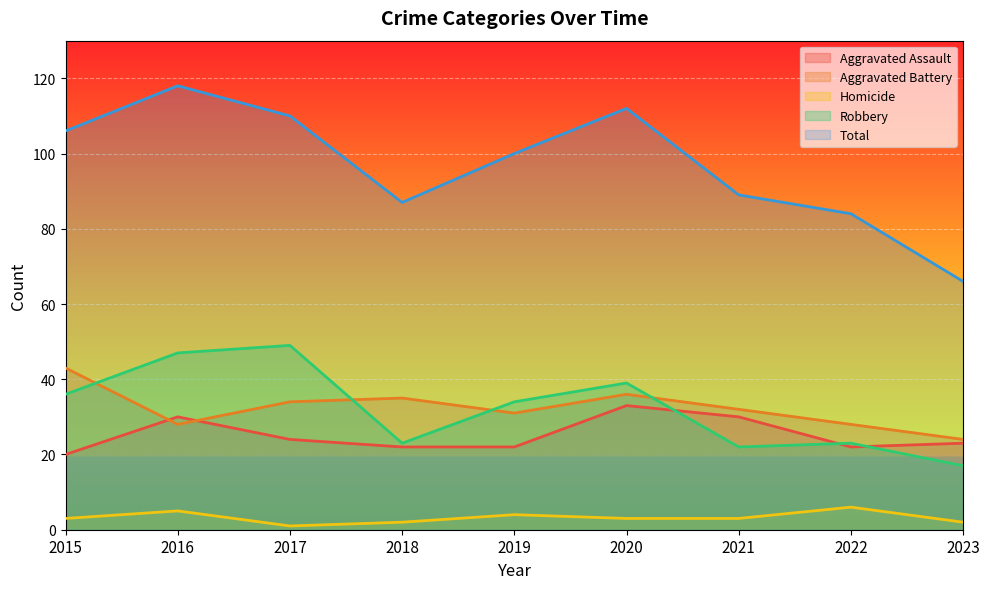

True or false: Aggravated Assault has a value of 22 at 2022.

True